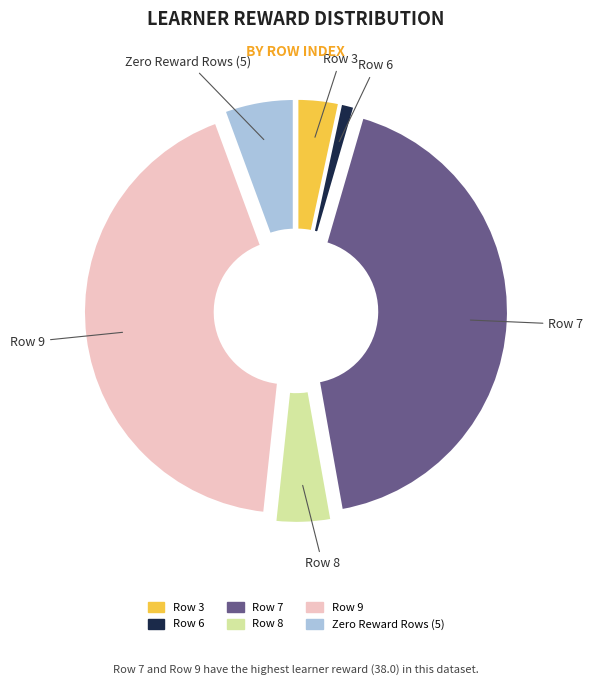

Do Row 6 and Row 5 together represent more than half of the pie?

No